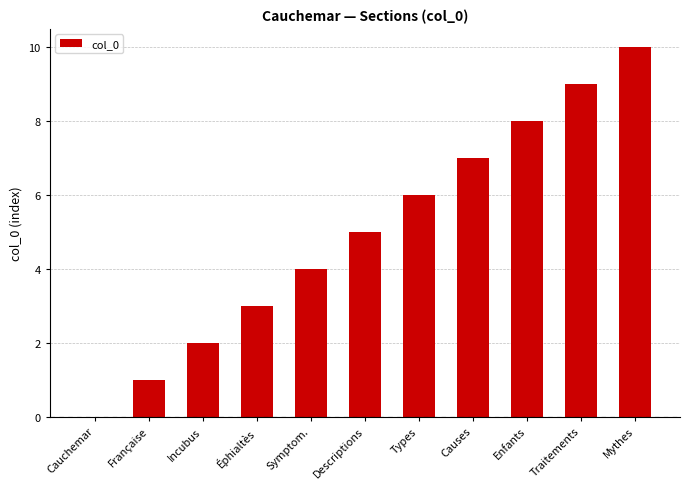

What is the change in value from Causes to Mythes?

+3